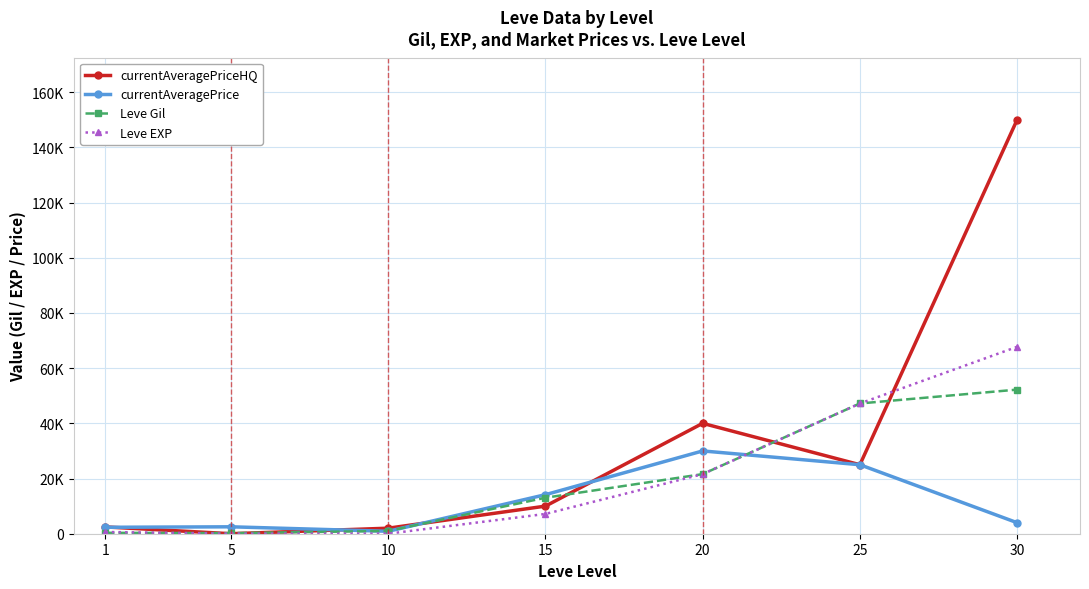

What is the value of the Leve Gil point at the 5th from the left?

21600